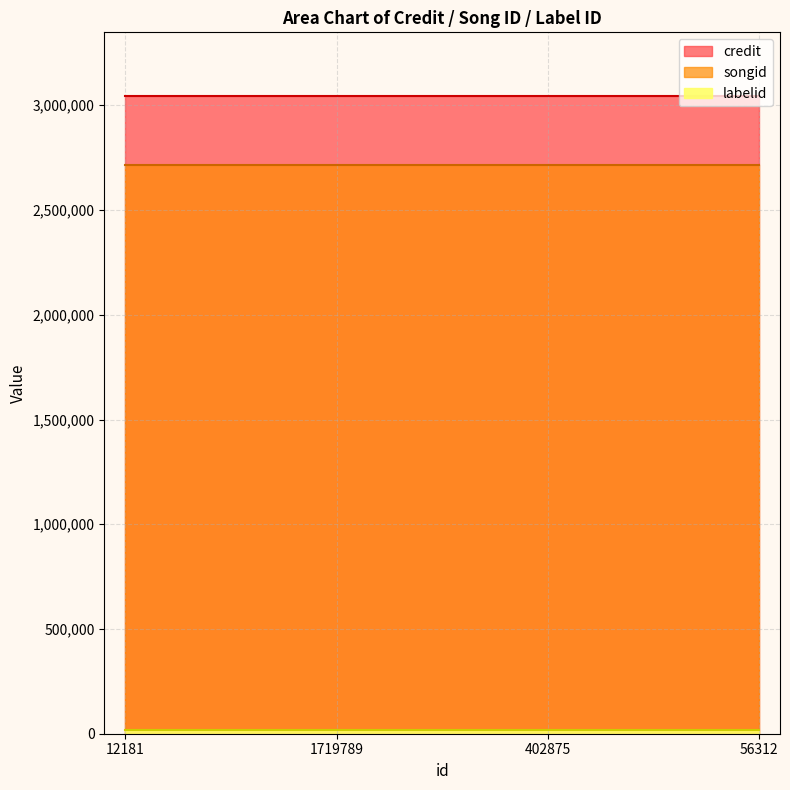

What is the maximum value for credit?

3043873